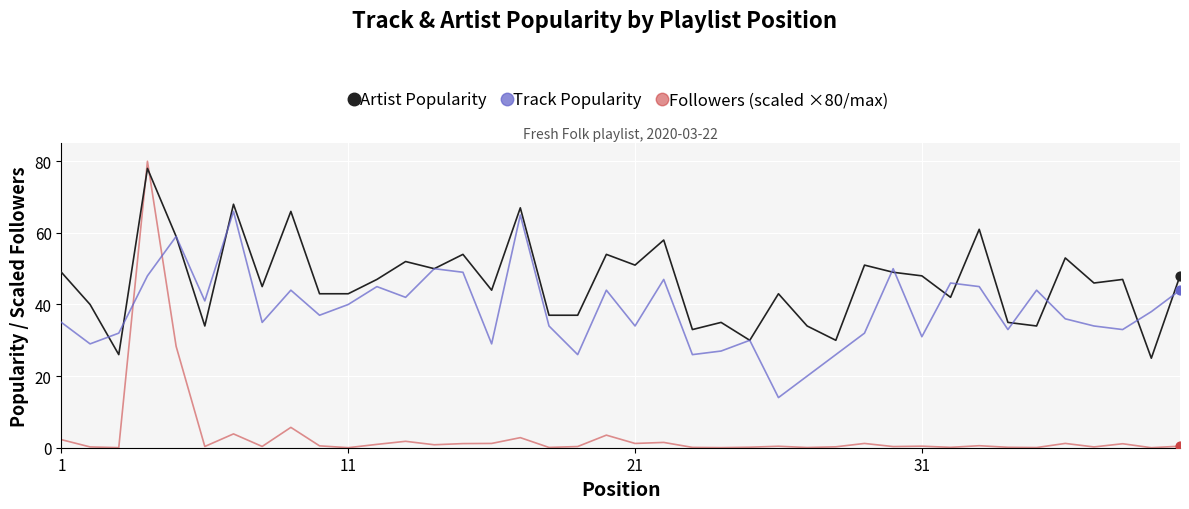

Which series has the largest total across all categories?

Artist Popularity